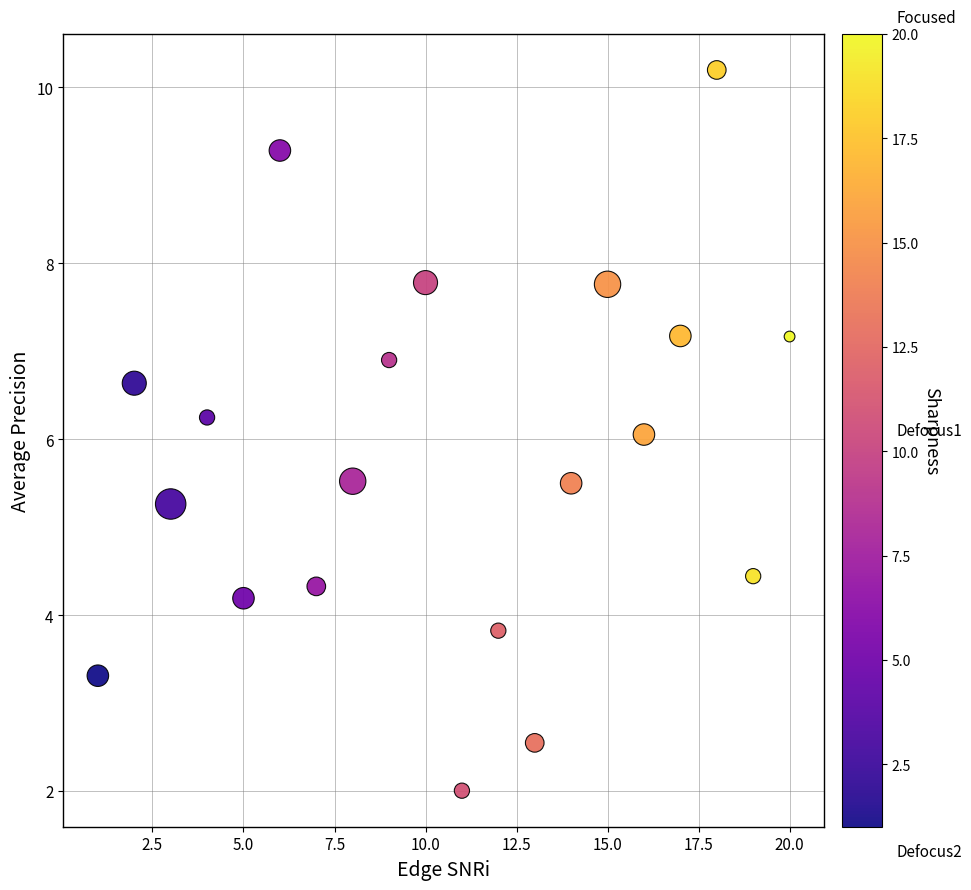

What is the range of X values (max minus min)?

19.0